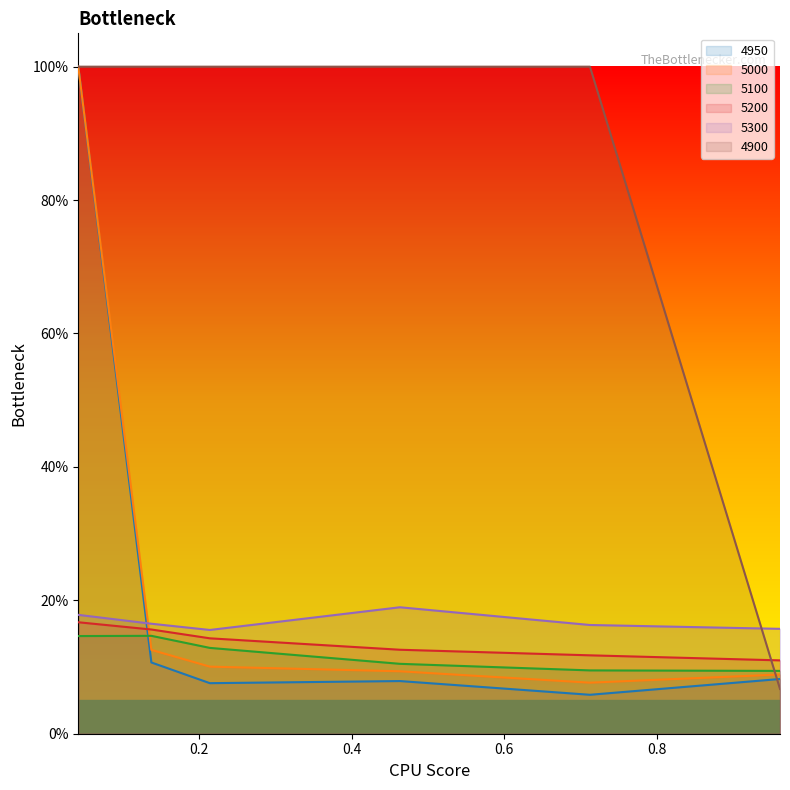

What are all the series names shown in the legend?

4950, 5000, 5100, 5200, 5300, 4900